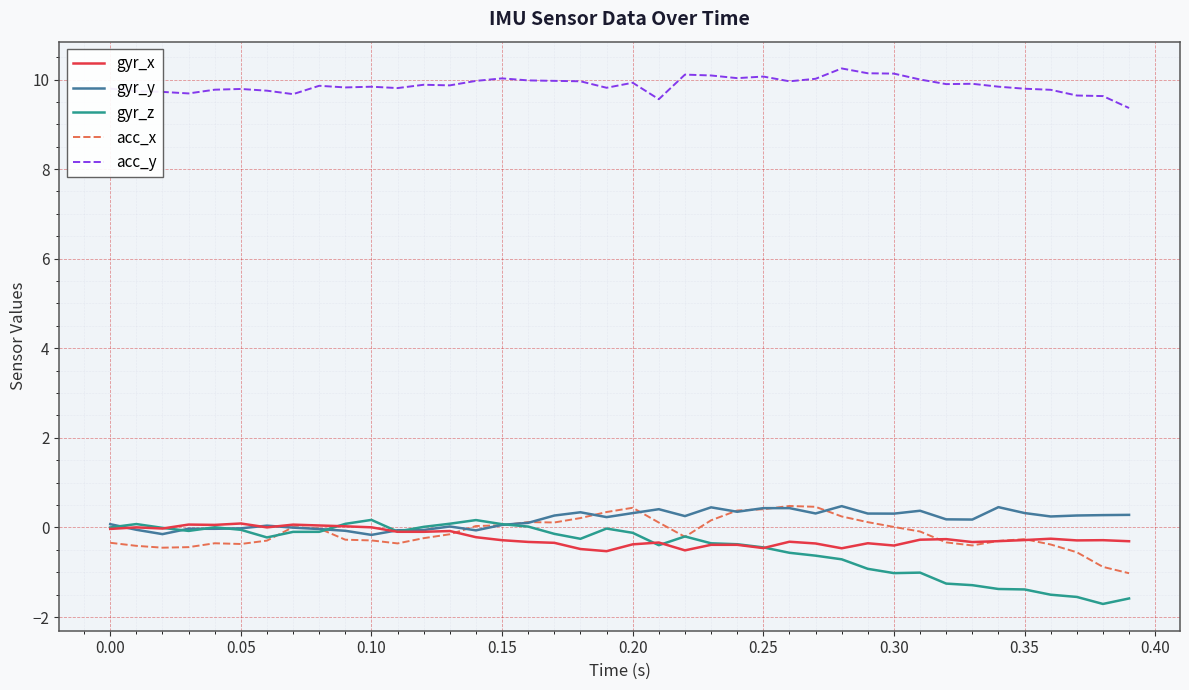

Which series has the largest range (max minus min)?

gyr_z